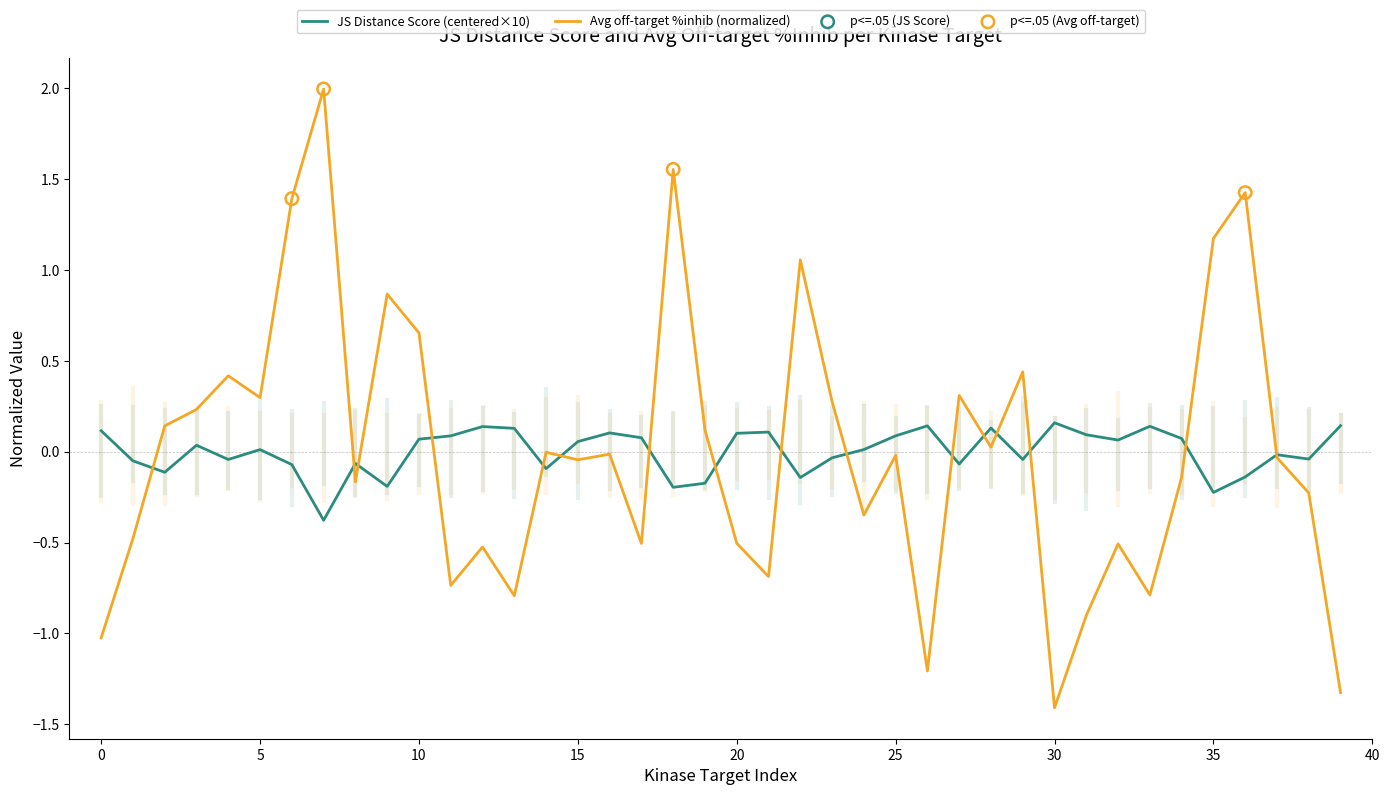

Which series has the widest spread of values?

Avg off-target %inhib (normalized)